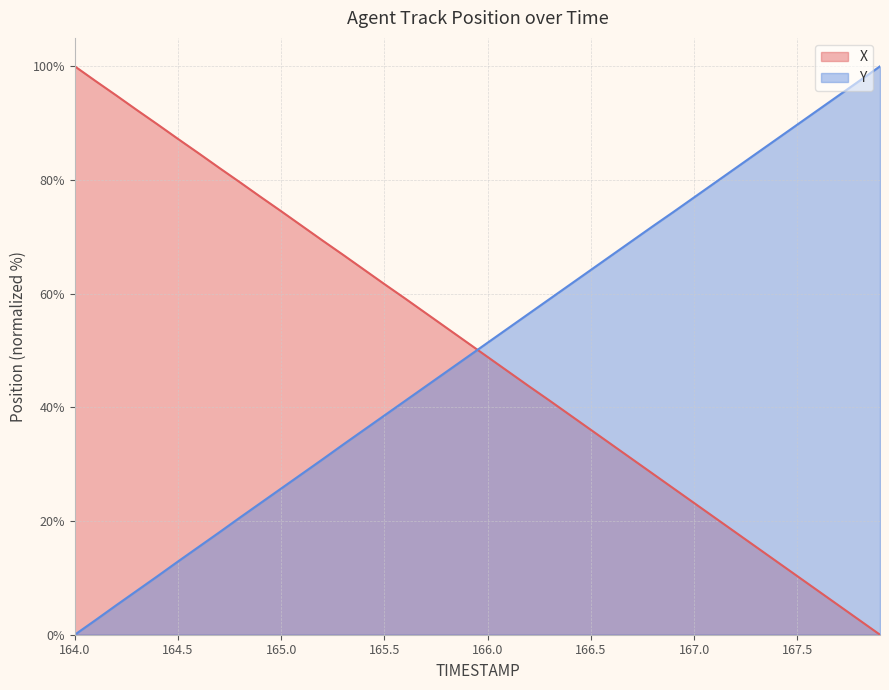

At which label does Y first exceed 51?

166.0